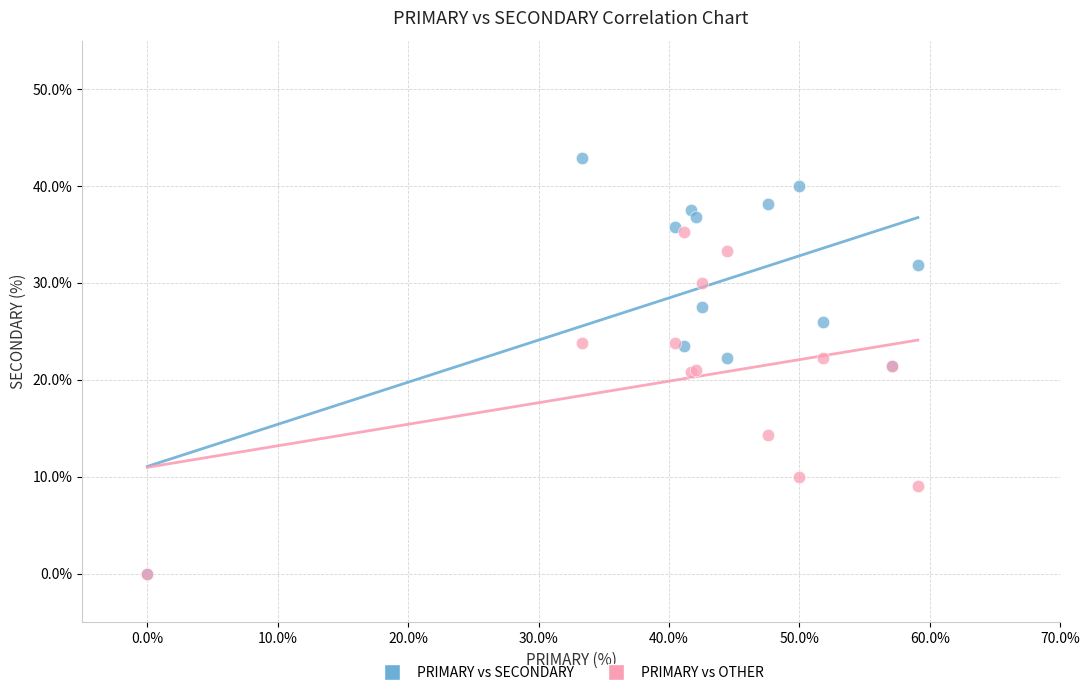

In the PRIMARY vs OTHER series, what Y value is closest to 17?

14.3